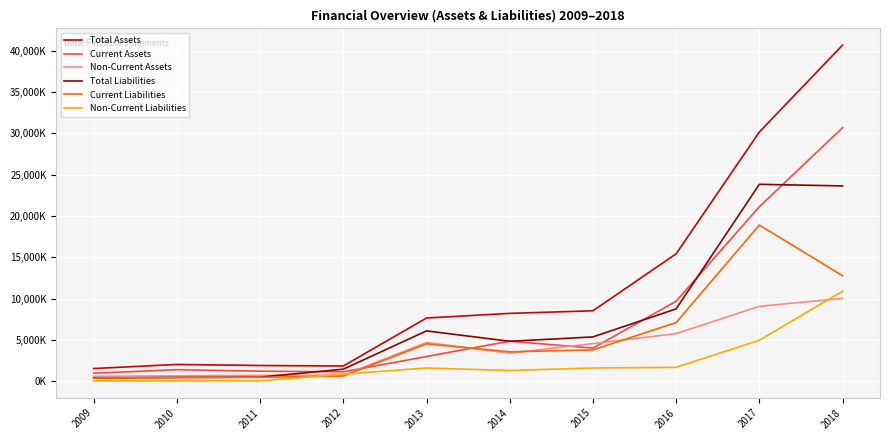

True or false: Total Liabilities and Non-Current Liabilities cross at least once.

False